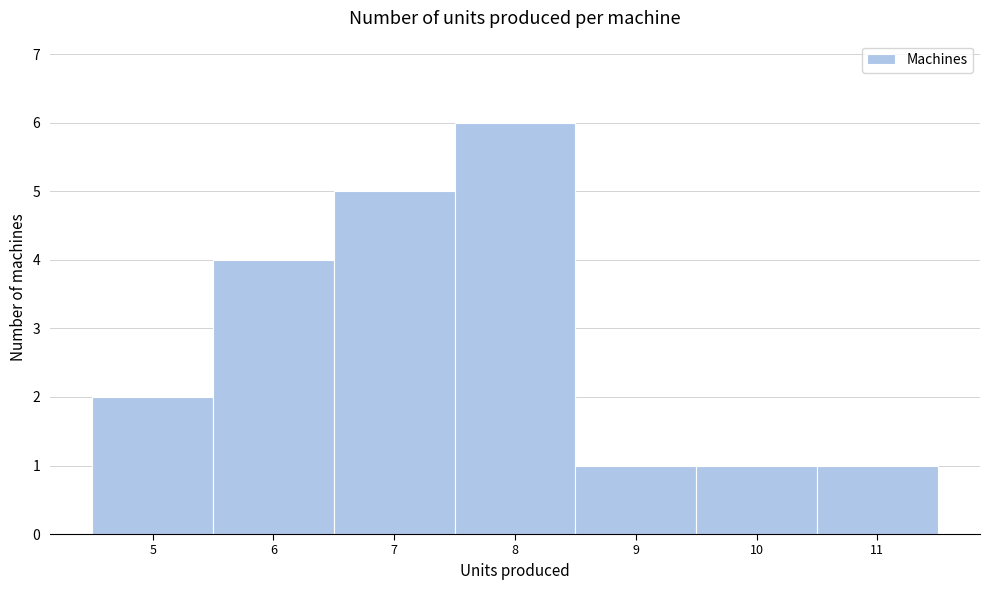

Over which range of the x-axis is the bar tallest?

7.5 to 8.5